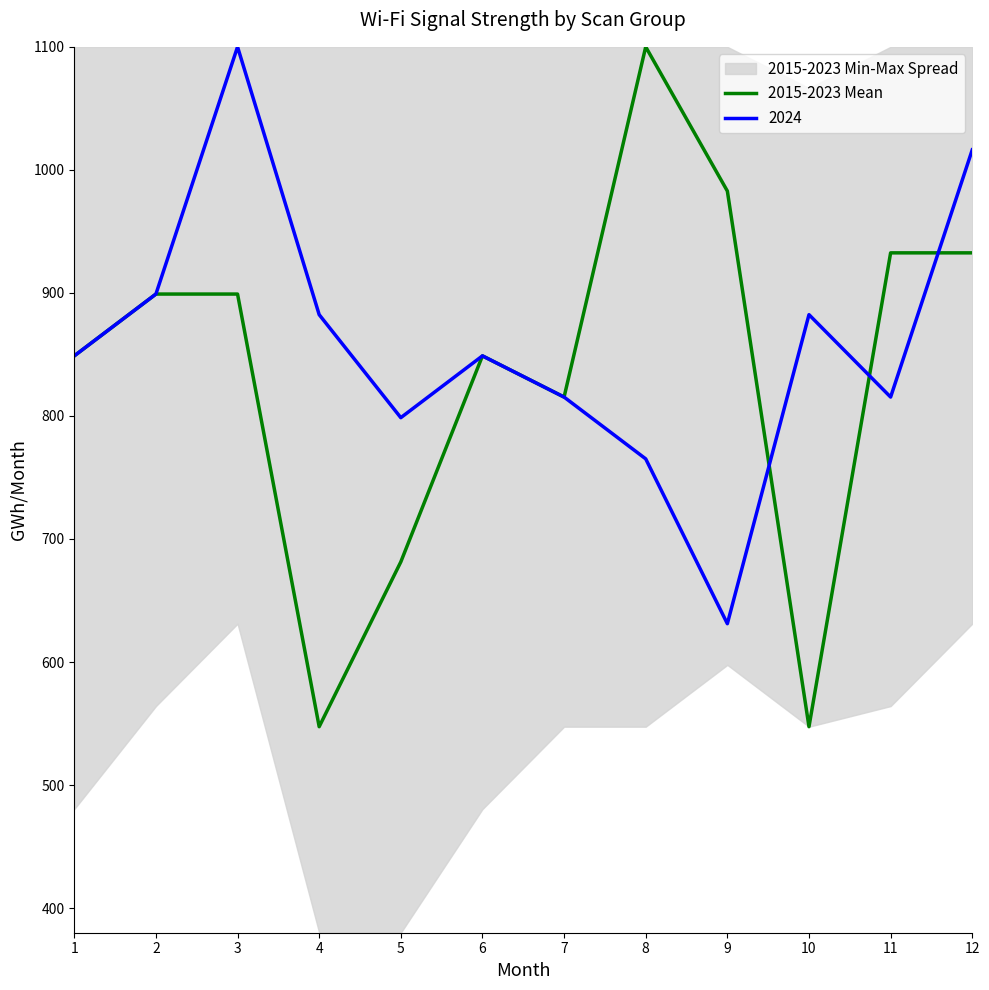

What is the difference between the second highest and second lowest values?

435.3